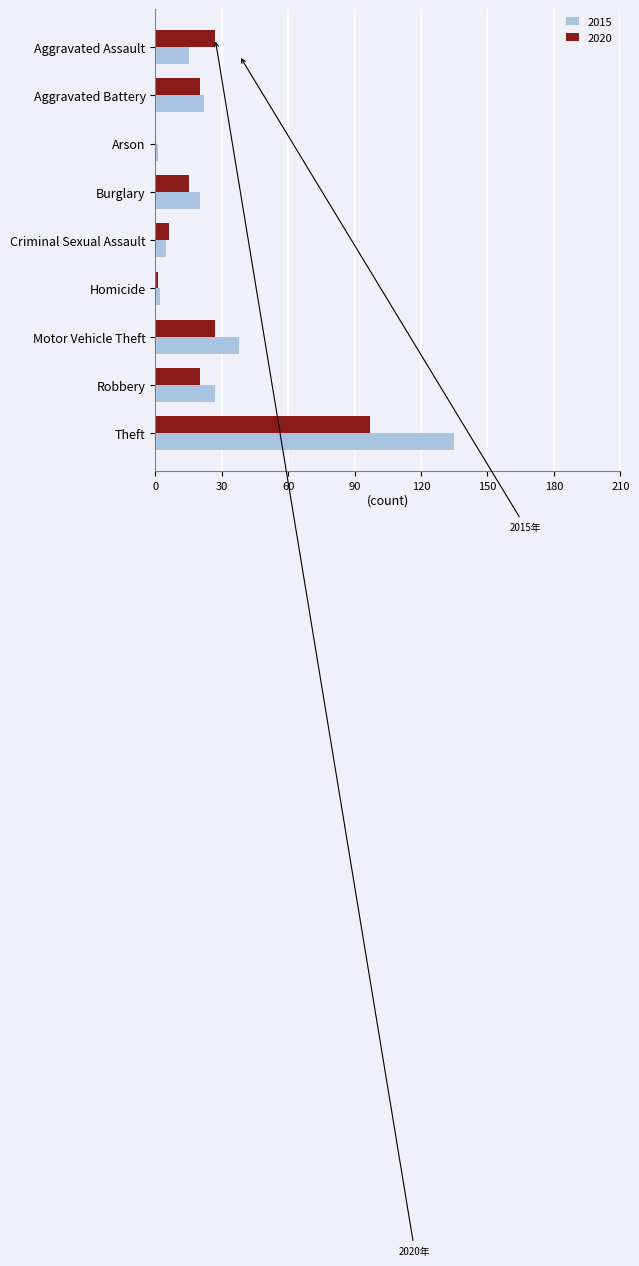

How many positive values does the 2020 series have?

8